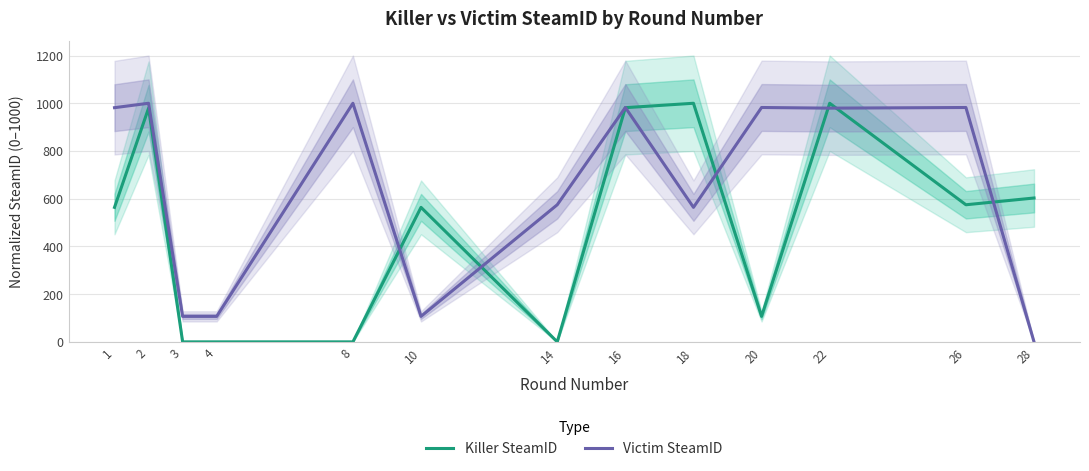

Reading right to left, list all the values displayed in this chart.

Killer SteamID: 602.9	574.6	1000.0	106.8	1000.0	981.5	0.0	563.7	0.0	0.0	0.0	979.5	563.7
Victim SteamID: 0.0	982.3	979.5	982.3	563.7	982.3	574.6	106.8	1000.0	106.8	106.8	1000.0	981.5